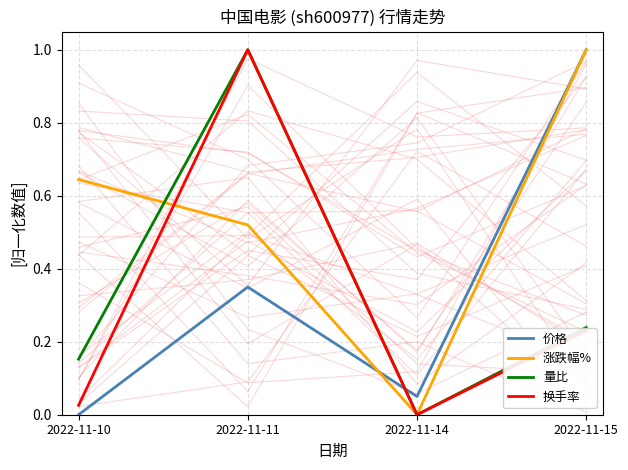

What are all the series names shown in the legend?

价格, 涨跌幅%, 量比, 换手率